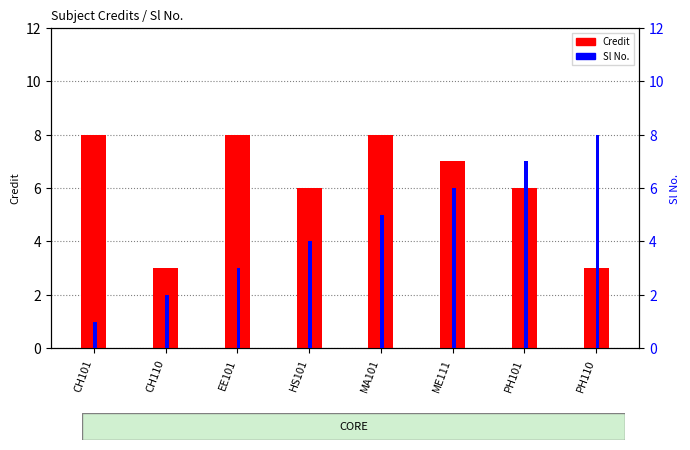

Is the value of Credit at HS101 greater than the value of Sl No. at PH101?

No